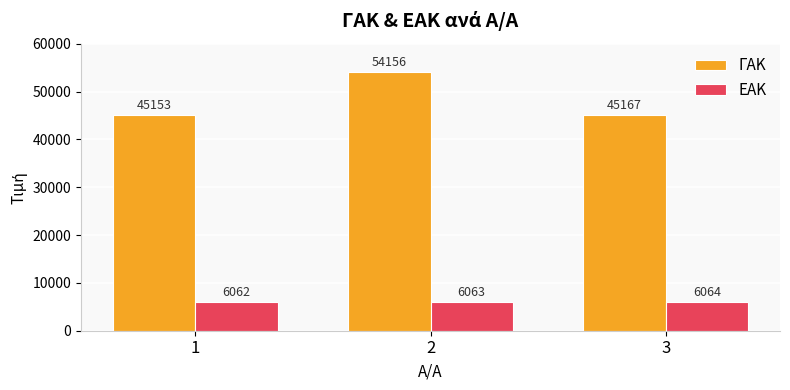

What is the lowest value of the ΓΑΚ series?

45153